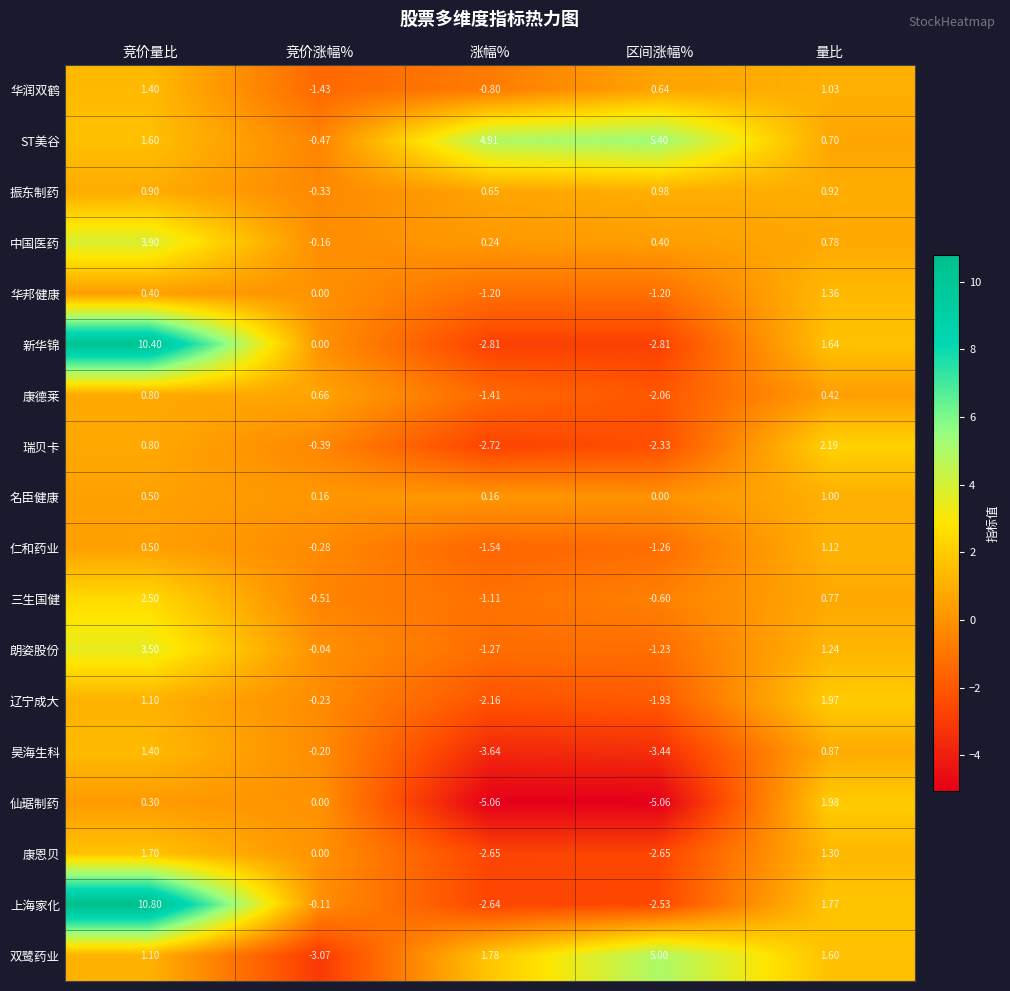

Which series changed the most between 竞价量比 and 区间涨幅%?

上海家化